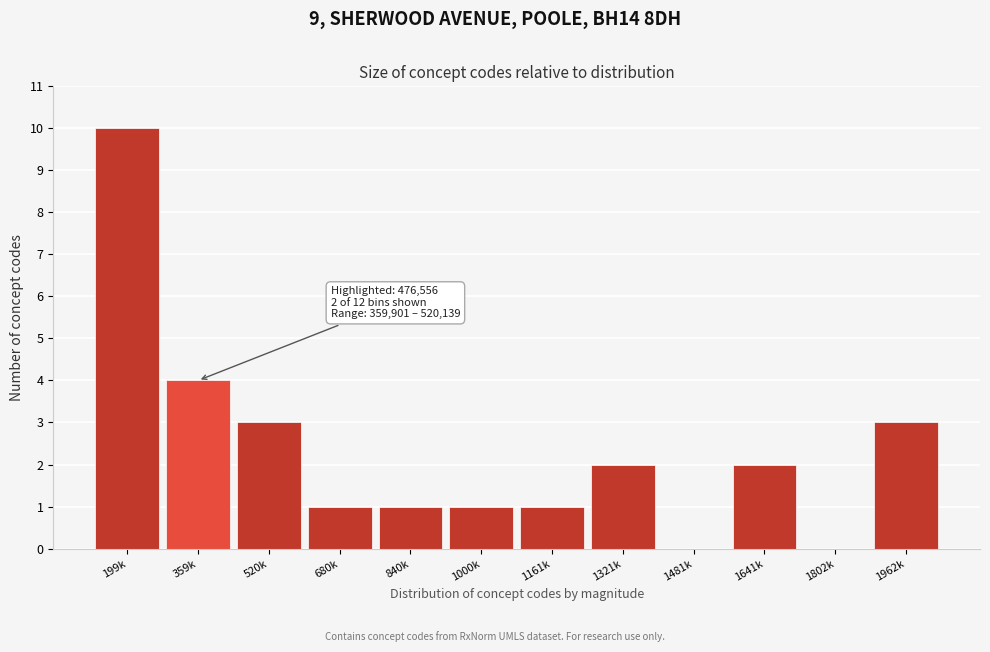

Reading right to left, transcribe all the data shown in this chart.

1962k=3	1802k=0	1641k=2	1481k=0	1321k=2	1161k=1	1000k=1	840k=1	680k=1	520k=3	359k=4	199k=10